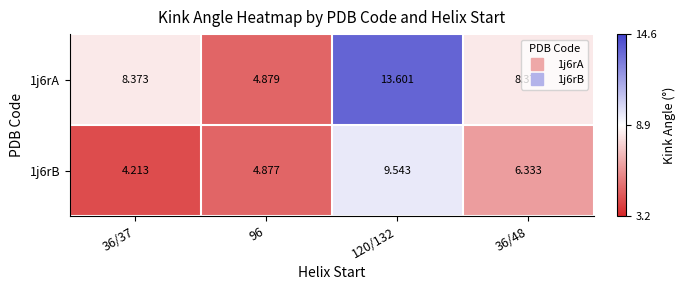

Is the value of 1j6rB at 96 greater than the value of 1j6rA at 96?

No